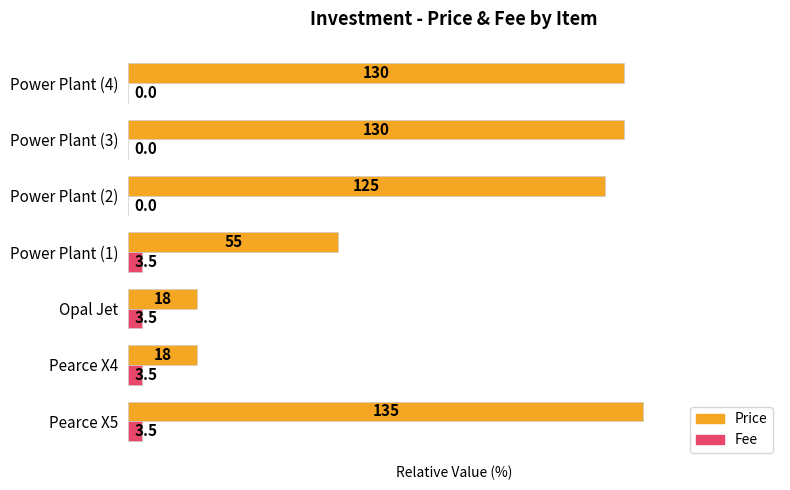

What are all the series names shown in the legend?

Price, Fee